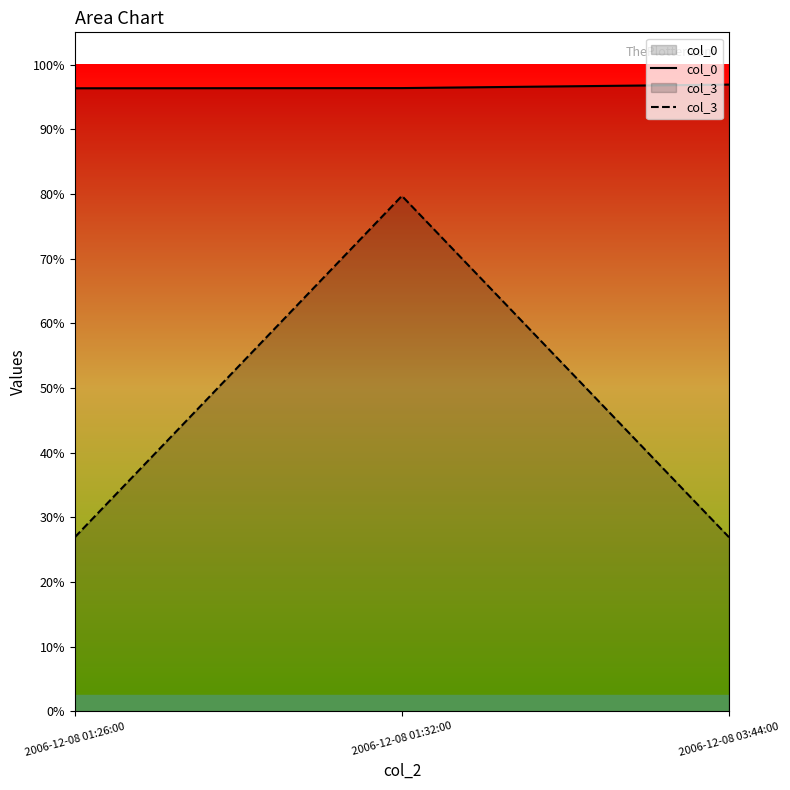

Which series has the widest spread of values?

col_3